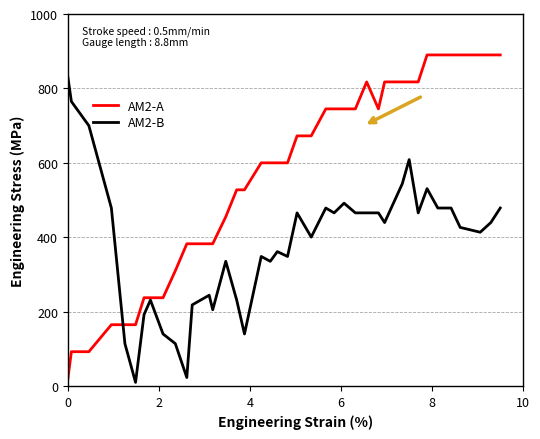

Which series has the largest range (max minus min)?

AM2-A